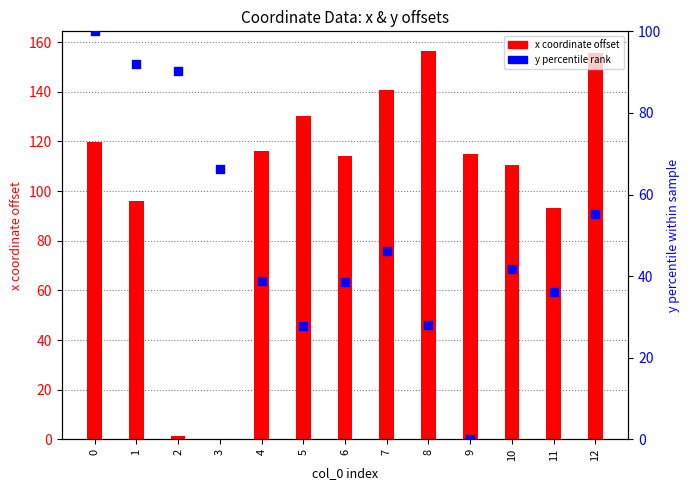

At how many categories does at least one series exceed 55?

13